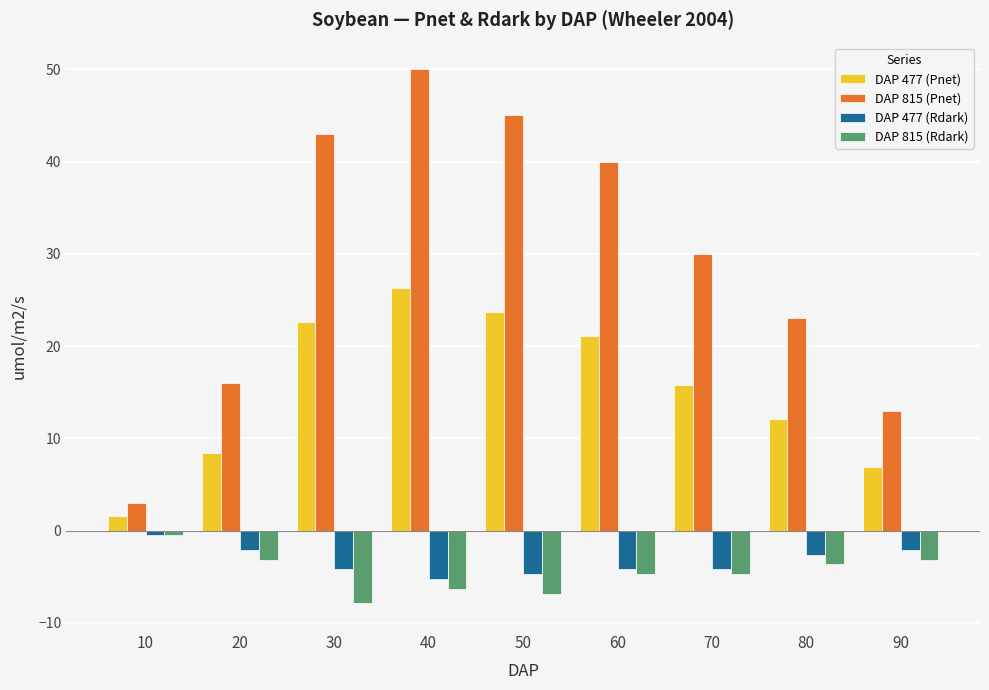

How many bars are there in each group?

4